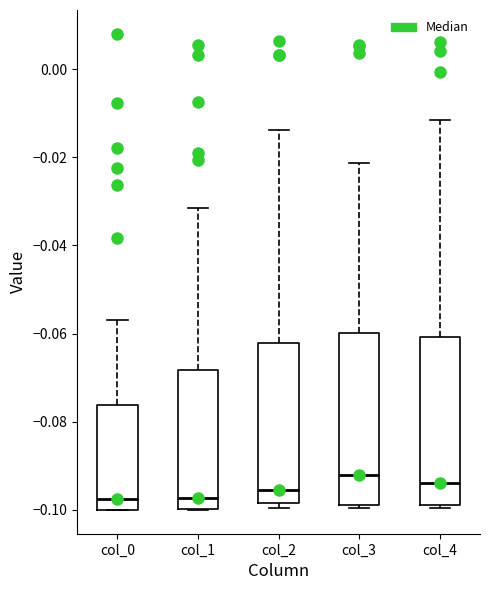

Where does the median line of the box for col_3 sit on the y-axis? The values are not printed on the chart, so give them approximately, as read against the axis.

-0.092